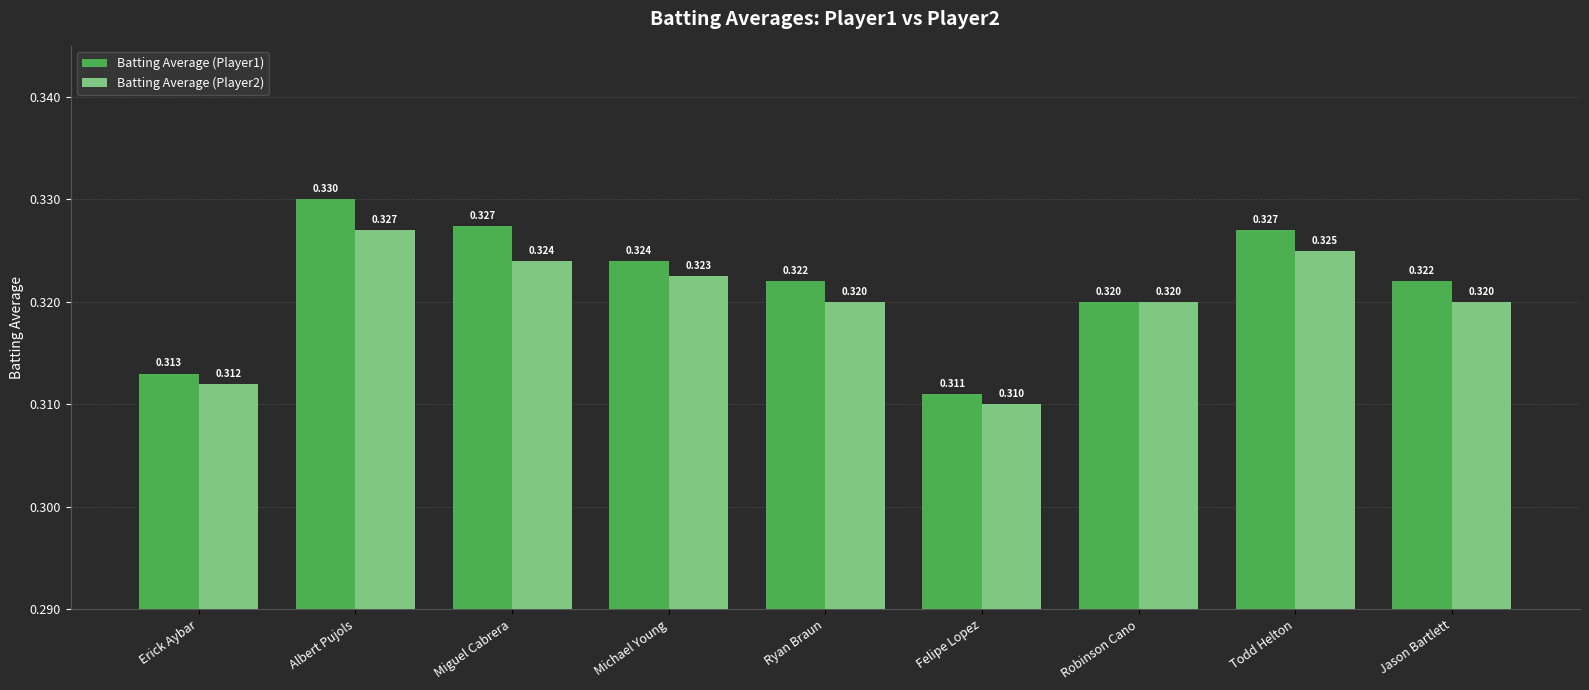

How many bars are there in each group?

2